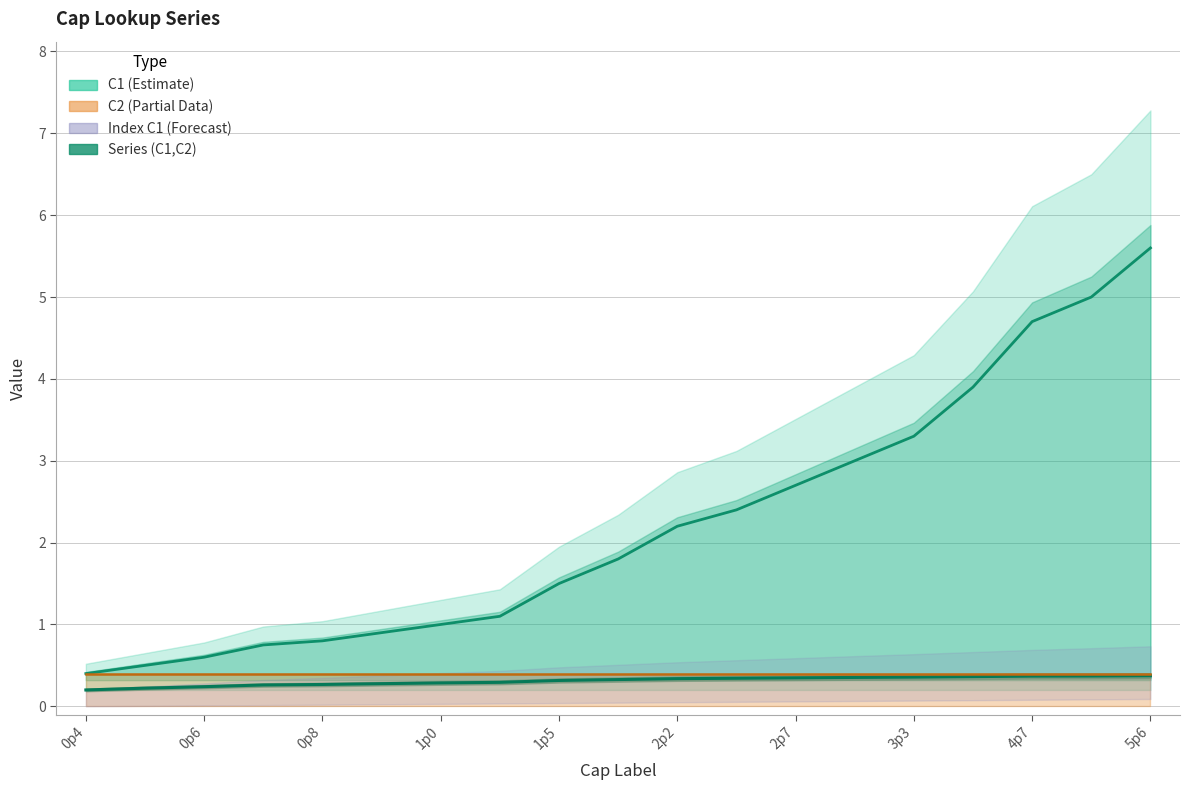

Which series has the largest range (max minus min)?

C1